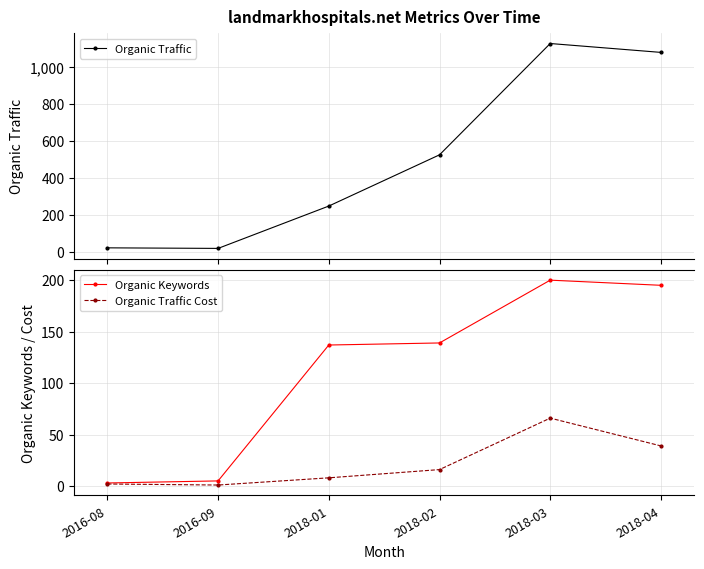

True or false: Organic Traffic Cost and Organic Traffic cross at least once.

False